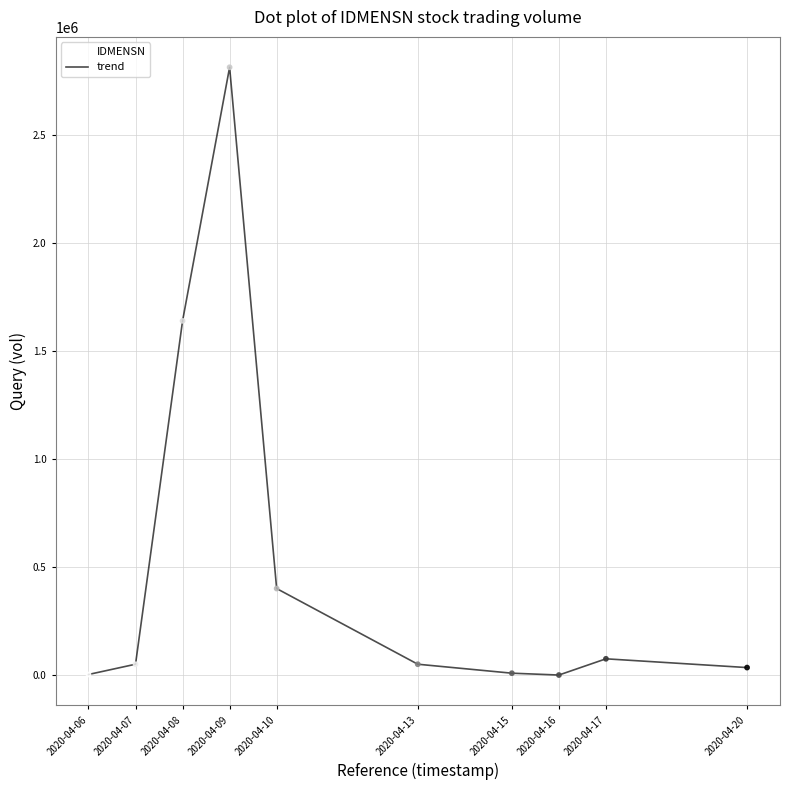

What is the difference between the maximum and minimum values?

2811000